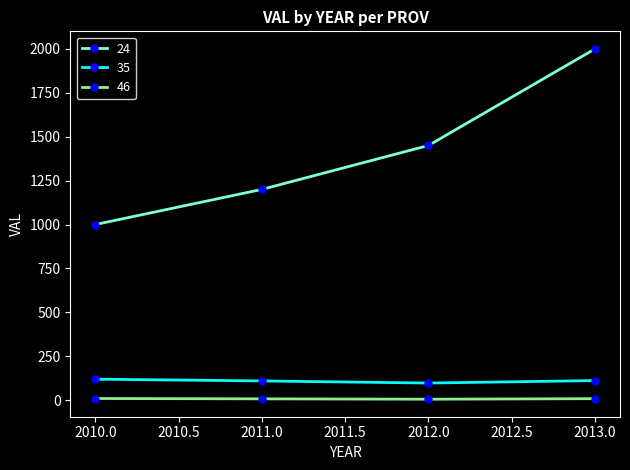

What is the lowest value of the 35 series?

98